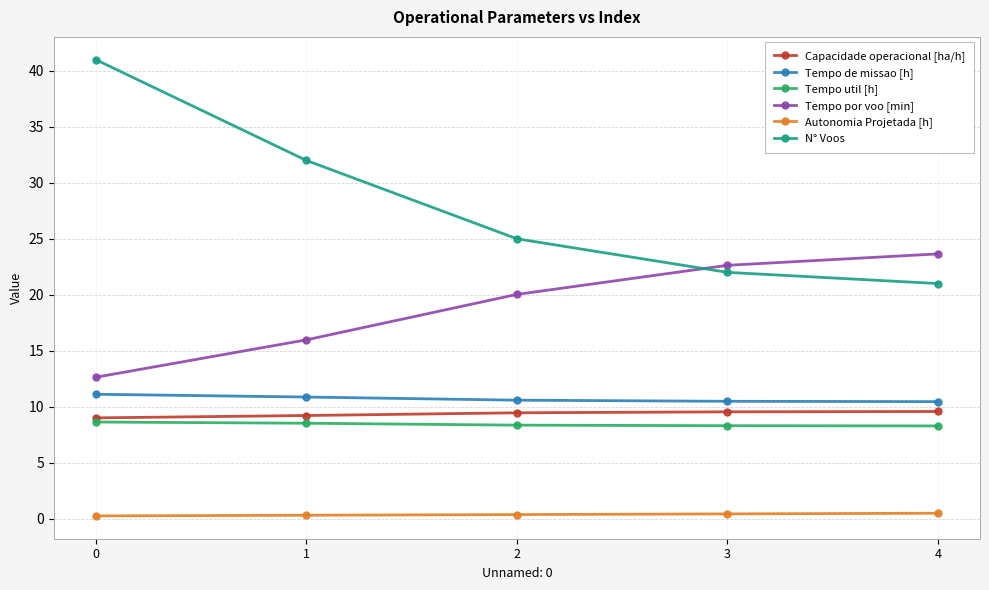

The N° Voos series shows 41.0 at 0. True or false?

True